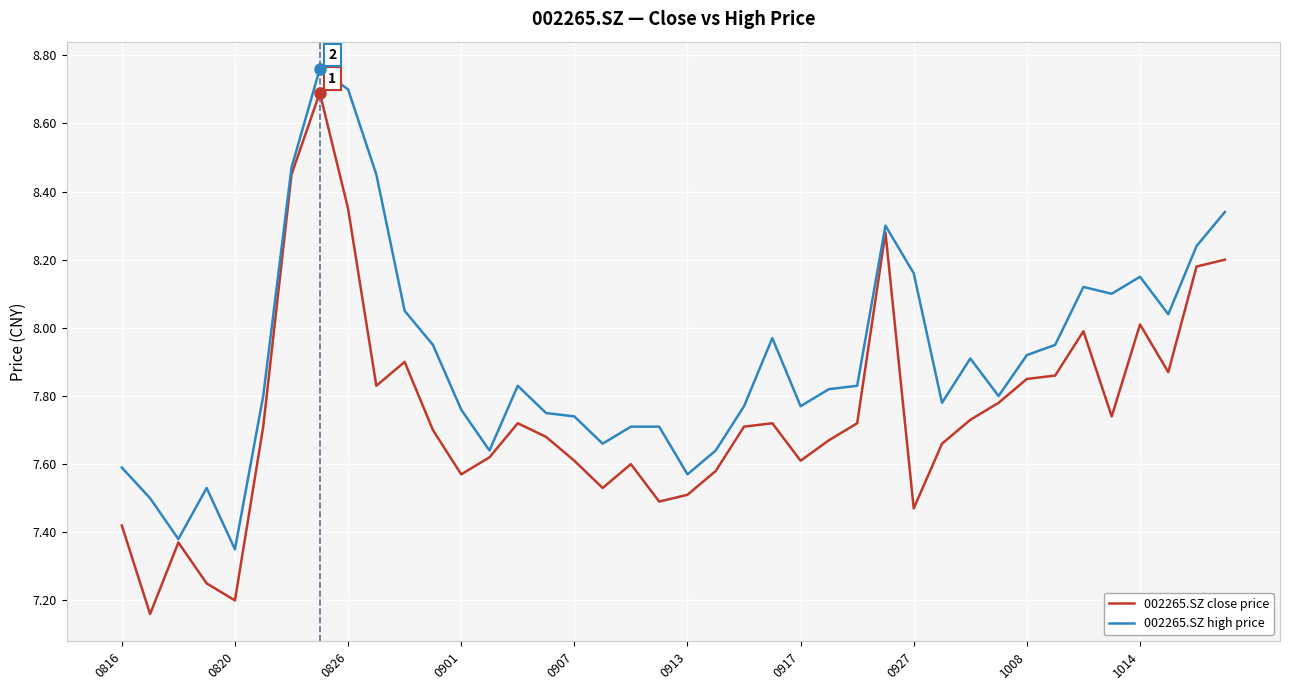

Rank the series by their average value, from highest to lowest.

002265.SZ high price, 002265.SZ close price